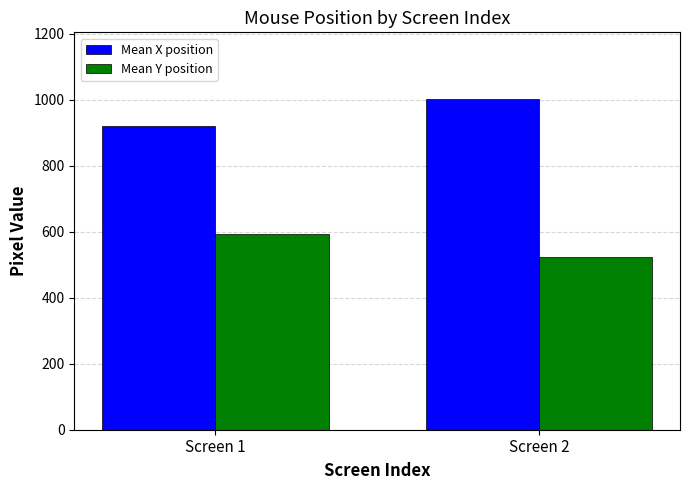

What is the total value across all series at Screen 1?

1513